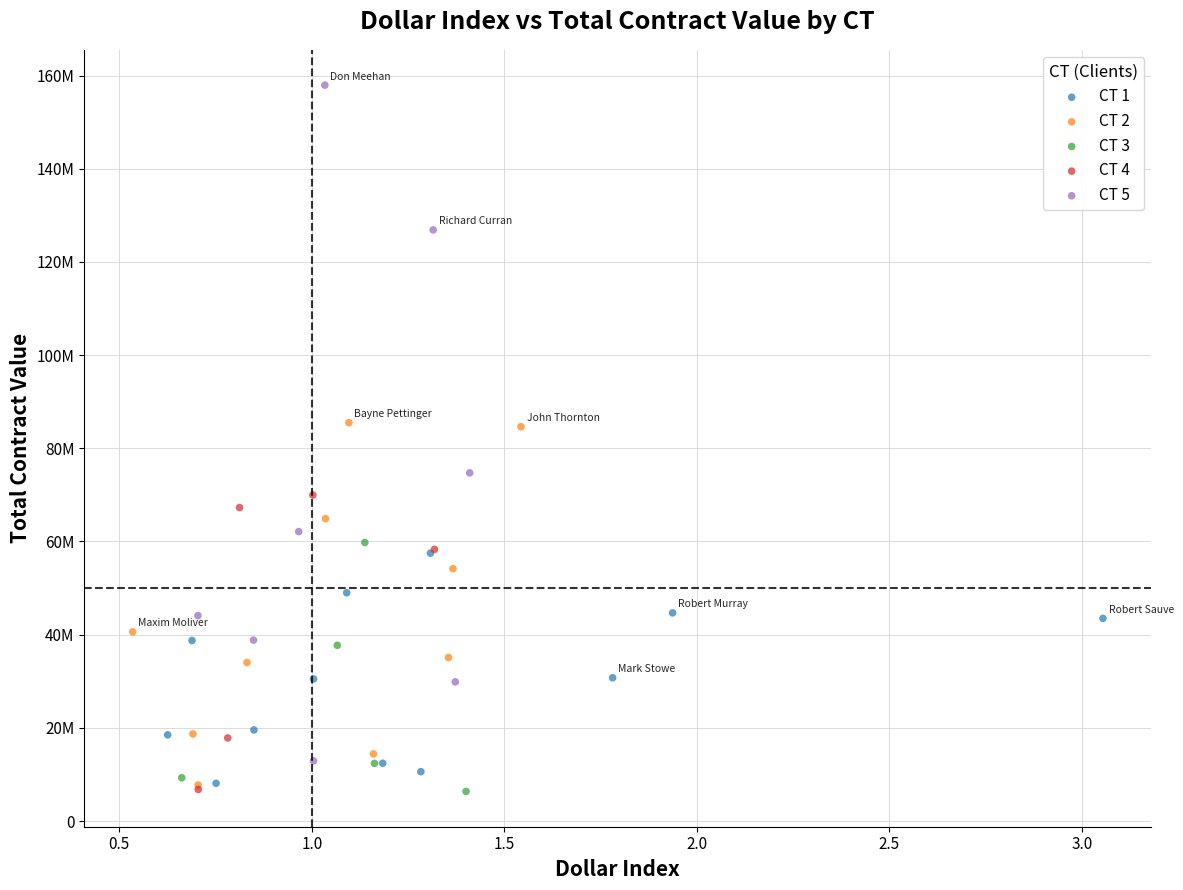

What are all the series names shown in the legend?

CT 1, CT 2, CT 3, CT 4, CT 5